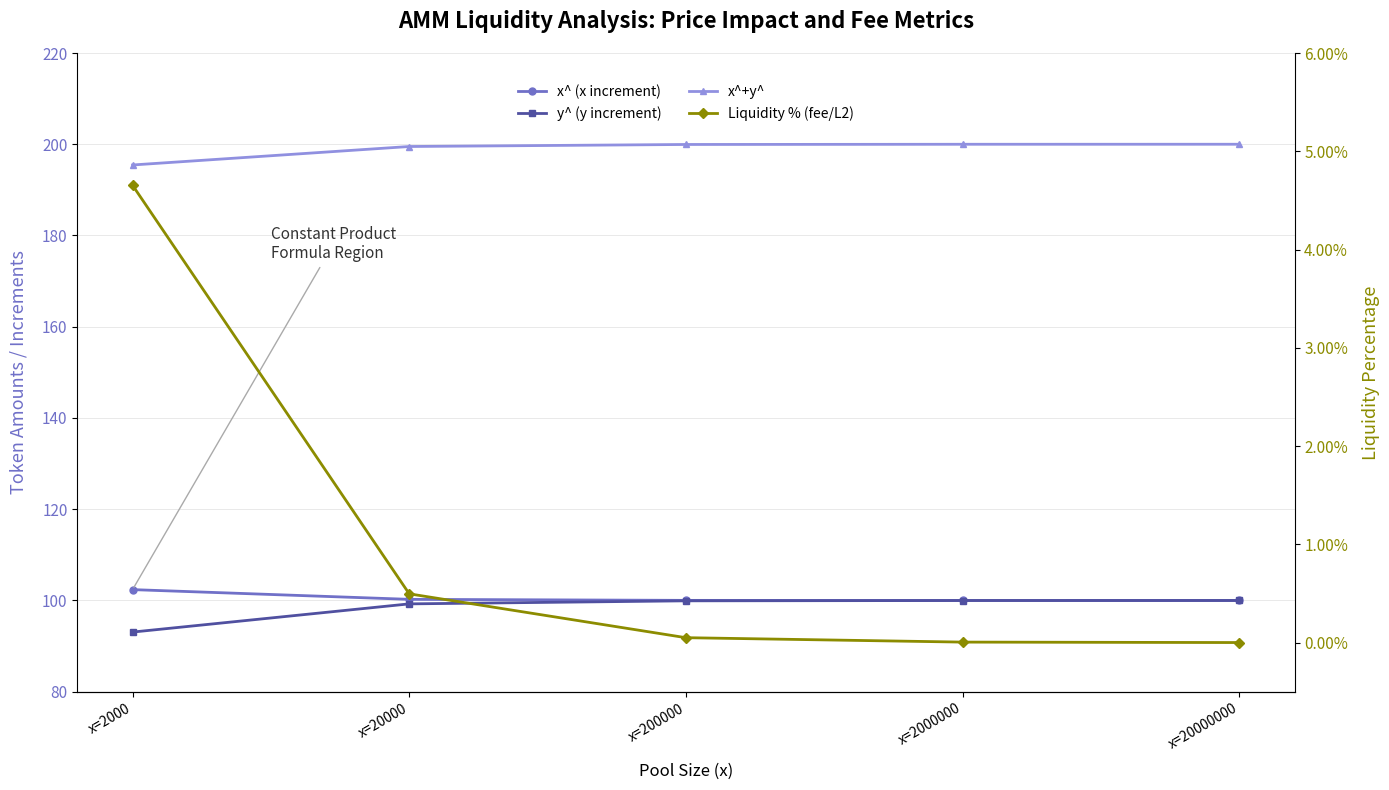

Reading right to left, list all the values displayed in this chart.

x^ (x increment): x=20000000=100.0	x=2000000=100.0	x=200000=100.0	x=20000=100.2	x=2000=102.4
y^ (y increment): x=20000000=100.0	x=2000000=100.0	x=200000=99.9	x=20000=99.3	x=2000=93.1
x^+y^: x=20000000=200.0	x=2000000=200.0	x=200000=200.0	x=20000=199.5	x=2000=195.5
Liquidity % (fee/L2): x=20000000=0.0	x=2000000=0.0	x=200000=0.0	x=20000=0.0	x=2000=0.0